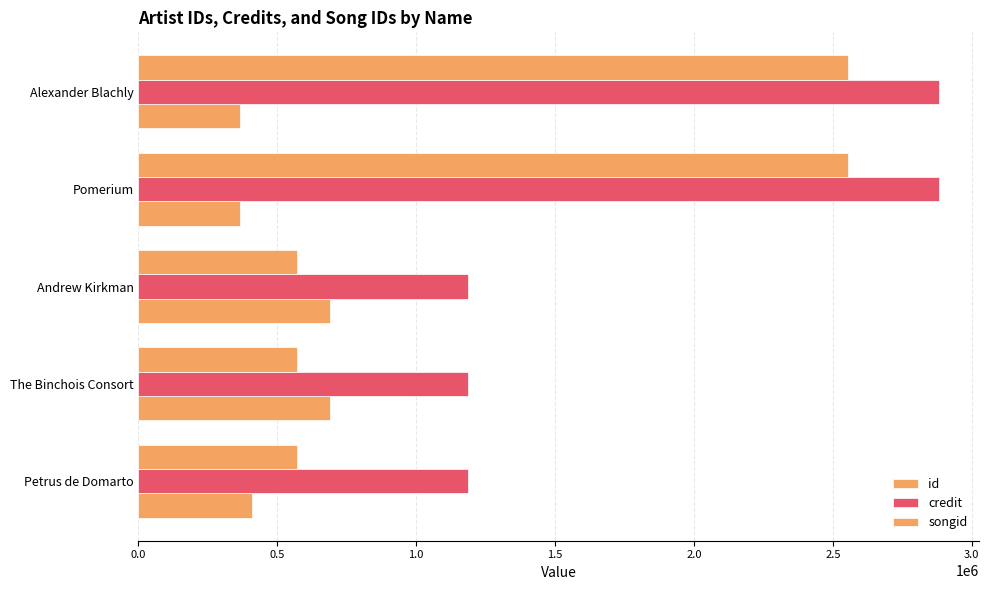

How many values in the songid series exceed 571418?

2